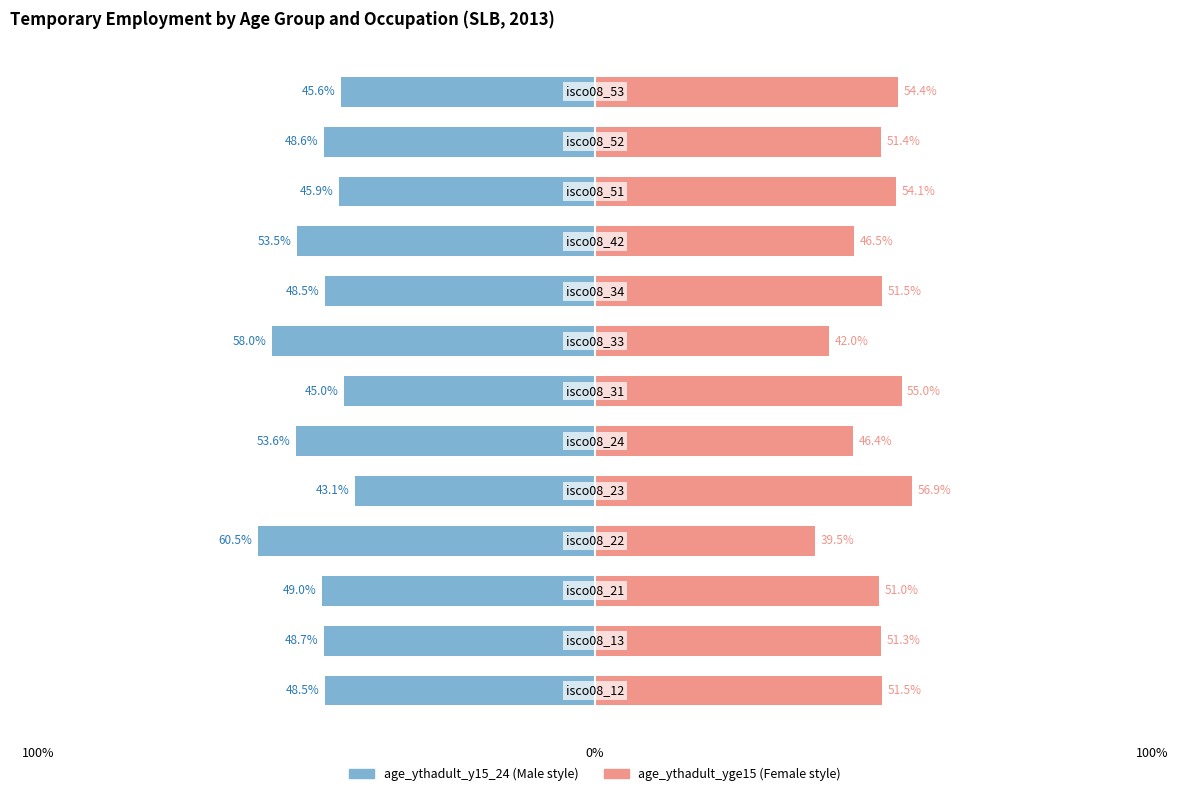

How many bars are there in total?

26